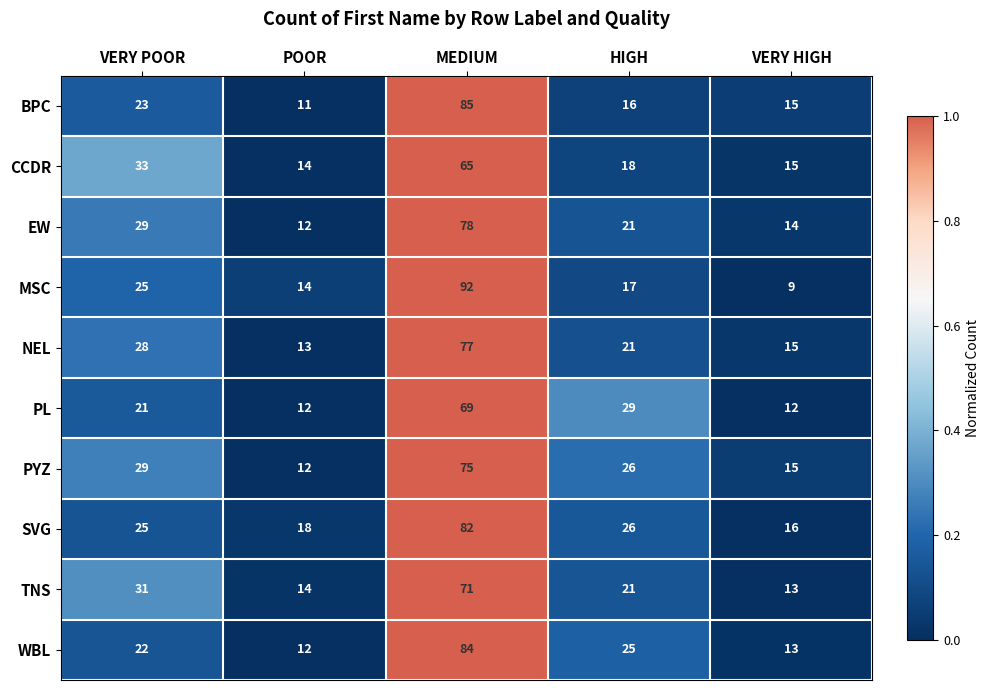

What is the smallest value displayed?

9